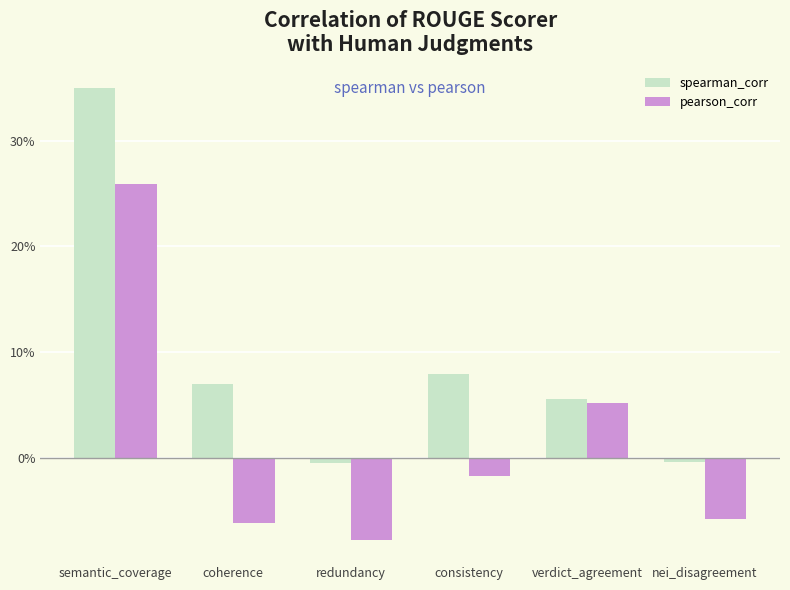

What is the minimum value shown in the chart?

-0.1